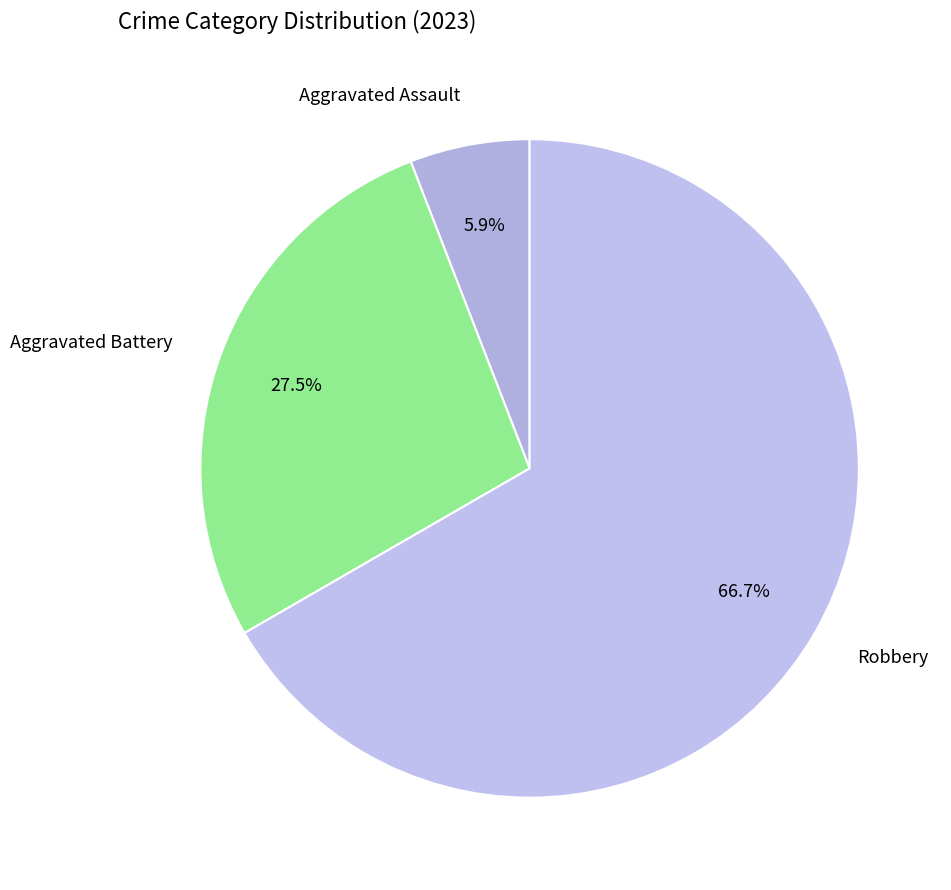

Rank the categories by value from lowest to highest.

Aggravated Assault, Aggravated Battery, Robbery